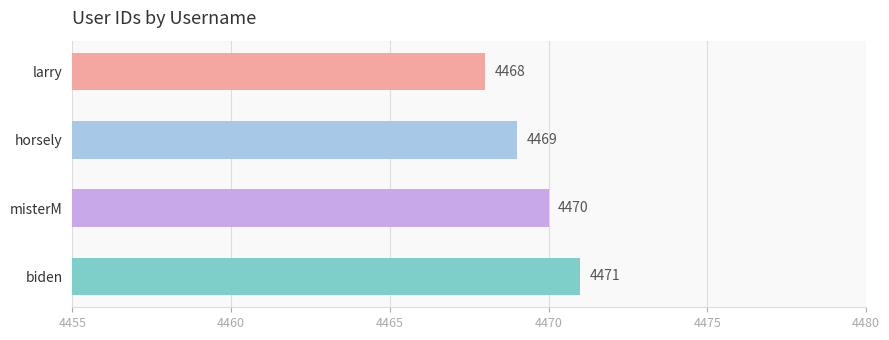

The chart shows a value of 904 at biden. True or false?

False